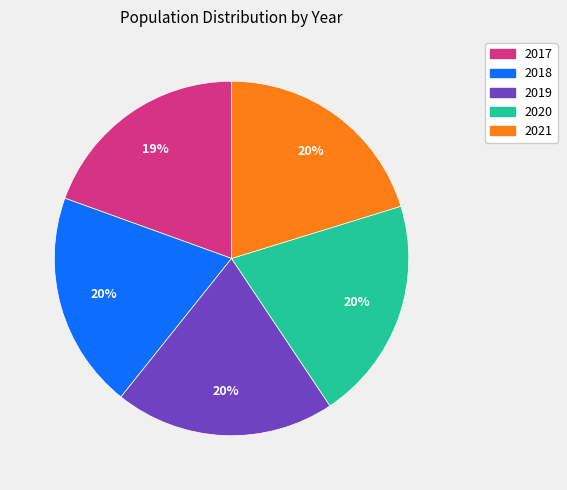

What is the ratio of the value at 2021 to the value at 2020?

1.0